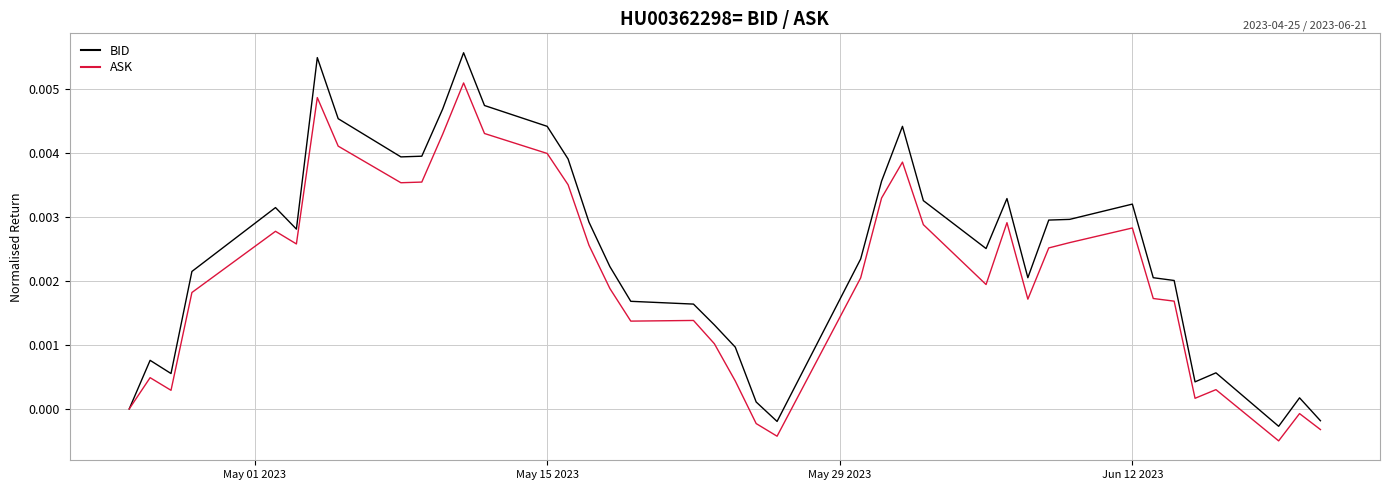

Which series has the largest total across all categories?

BID